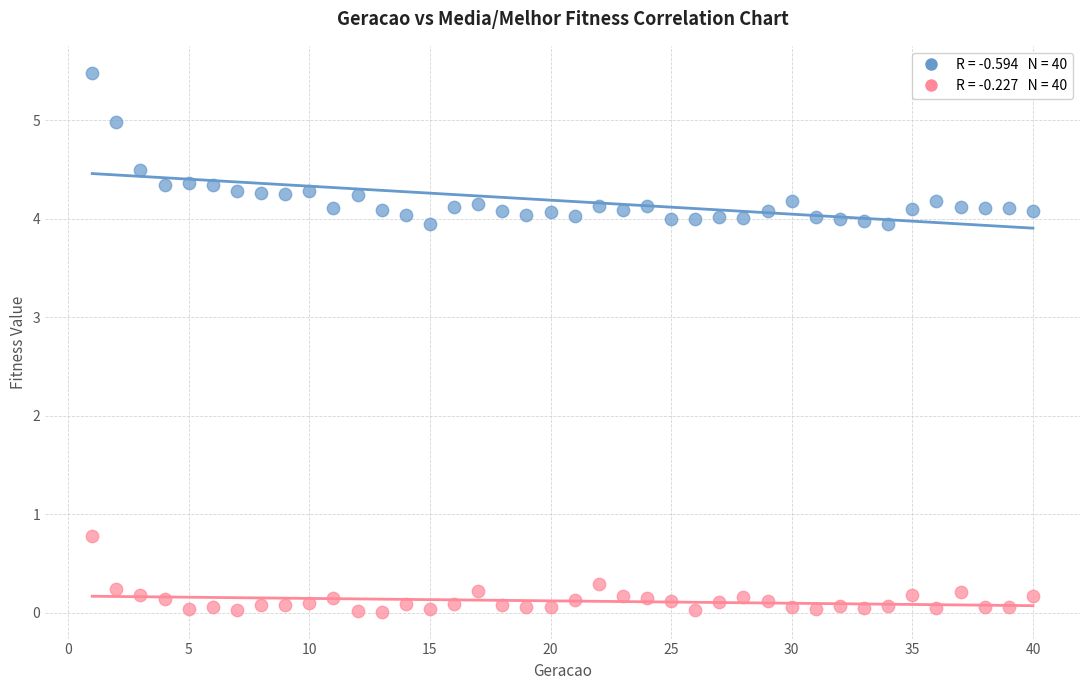

Across all data points, what is the range of X values (max minus min)?

39.0